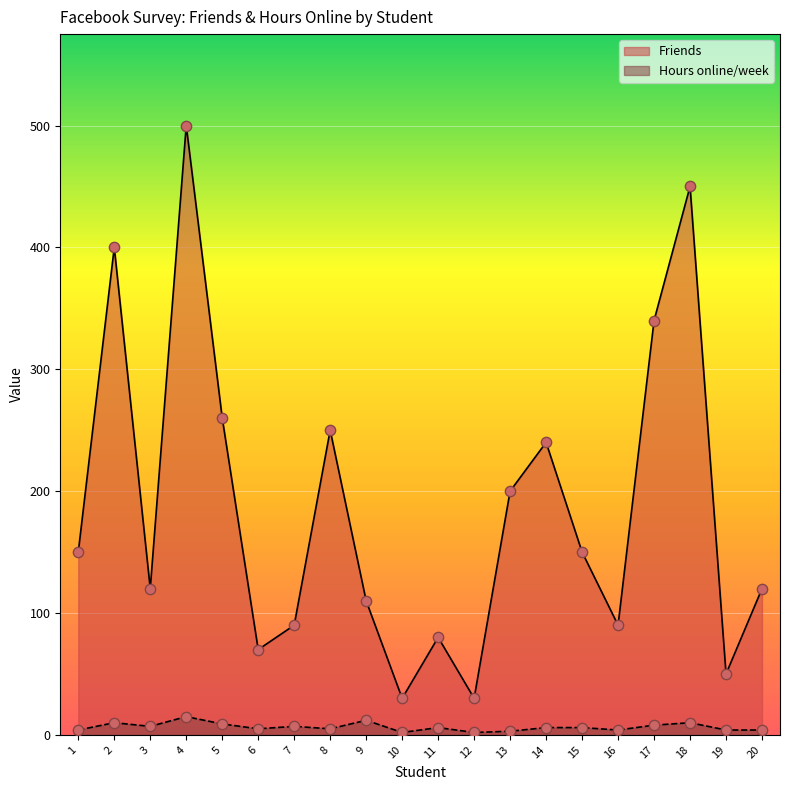

Which series reaches the minimum Y coordinate?

Hours online/week